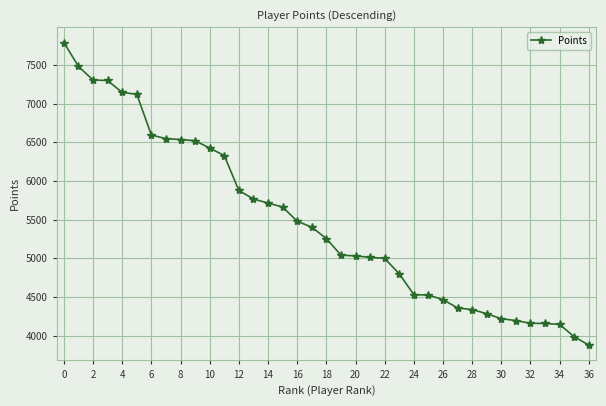

What is the maximum value shown in the chart?

7789